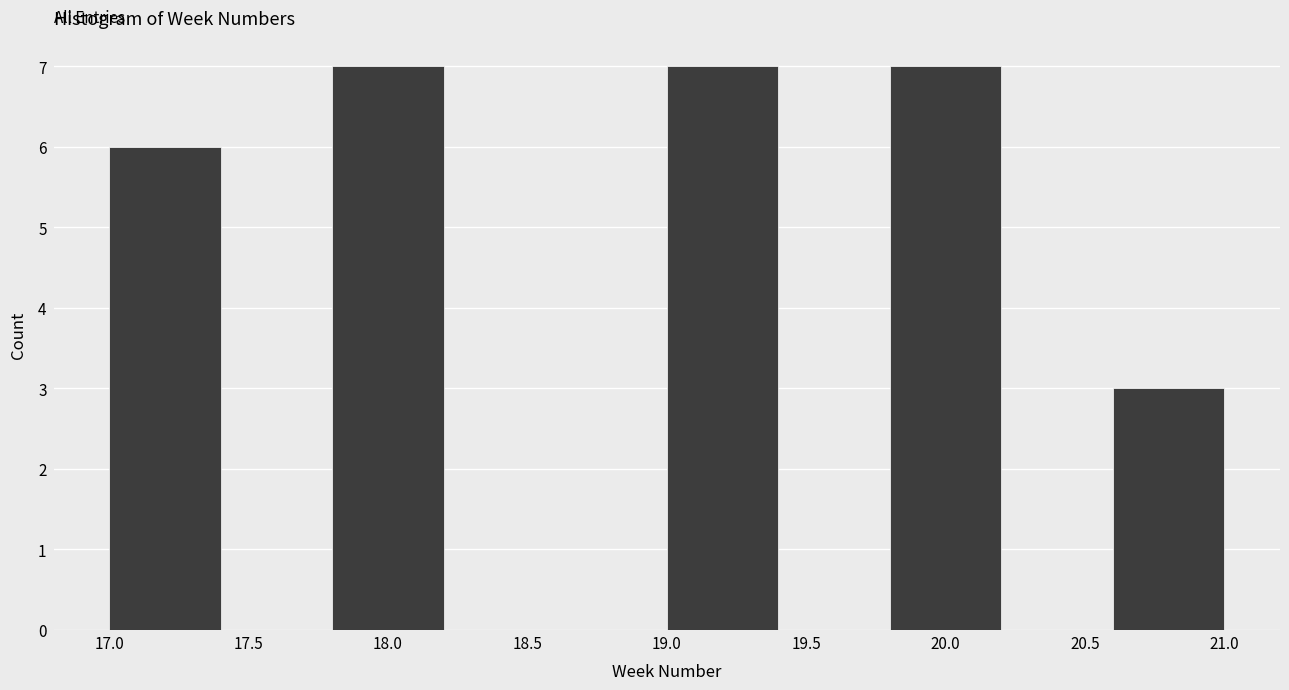

How tall is the bar that spans 17.0 to 17.4 on the x-axis? The values are not printed on the chart, so give them approximately, as read against the axis.

6